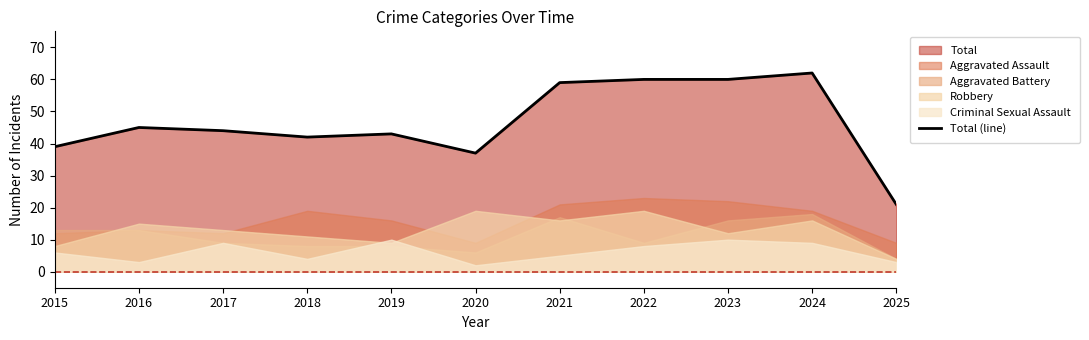

What is the value of the 11th point from the left?

21